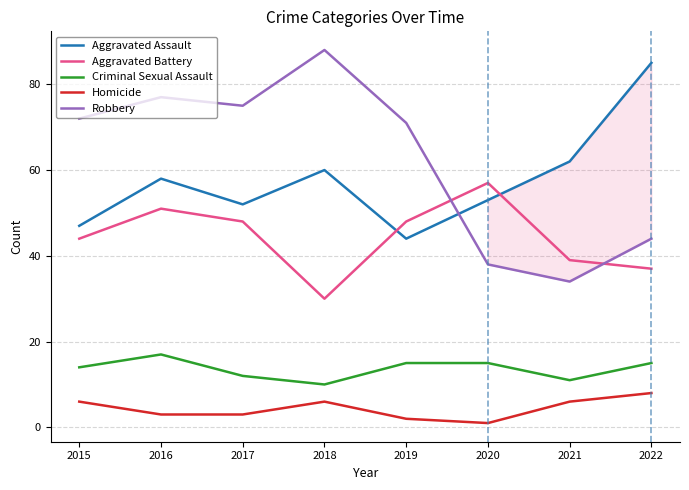

What is the spread (max minus min) of values at 2015?

66